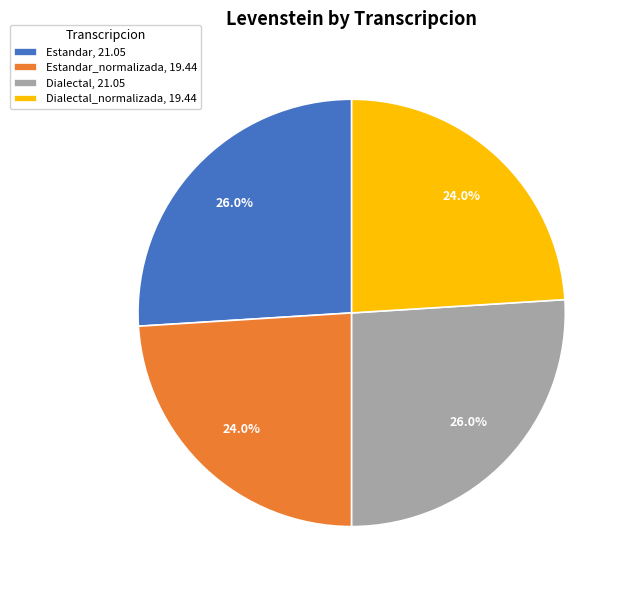

What is the ratio of the value at Estandar_normalizada, 19.44 to the value at Dialectal, 21.05?

0.9